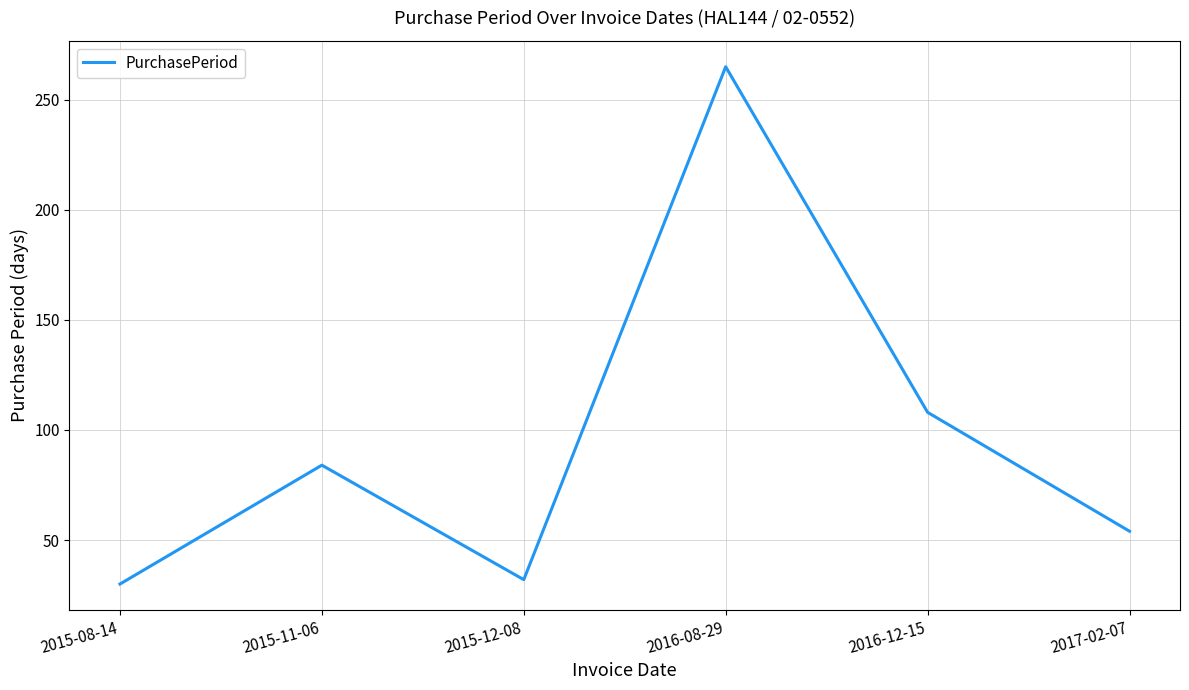

Where is the first local minimum?

2015-12-08